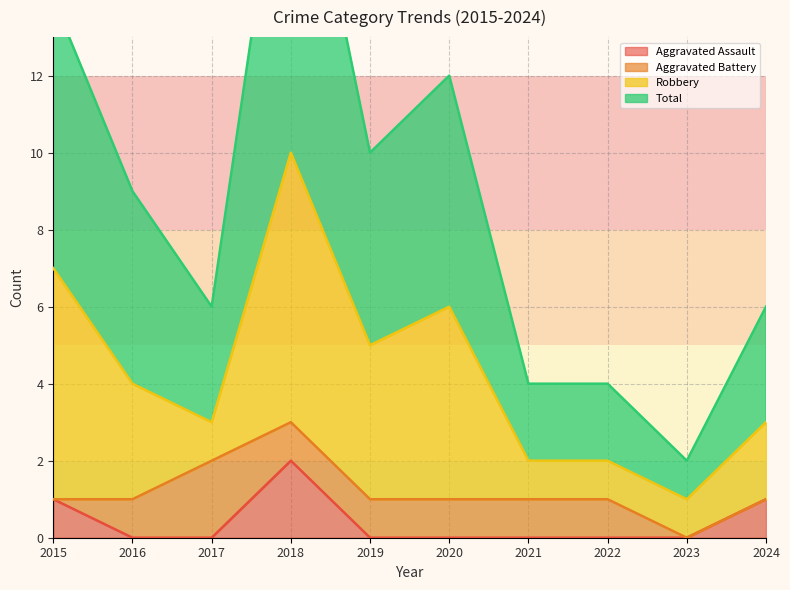

What is the difference between the second highest and second lowest values in the Aggravated Assault series?

1